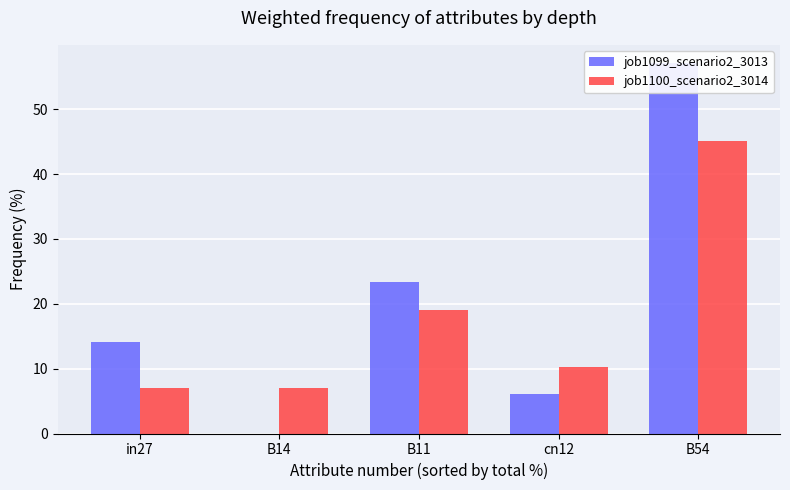

Rank the series at B54 from highest to lowest value.

job1099_scenario2_3013, job1100_scenario2_3014